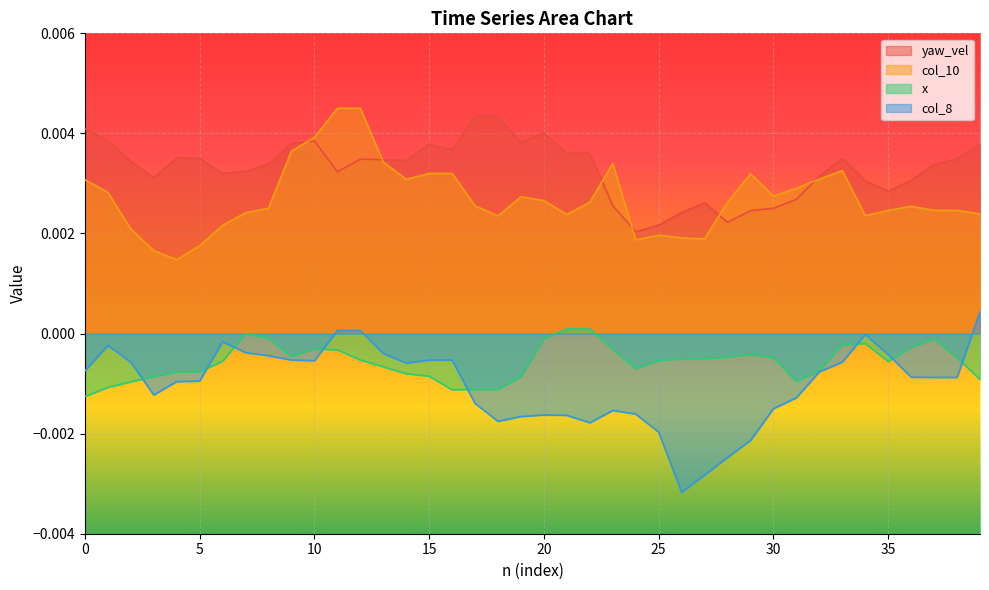

True or false: col_8 has more than 0 interior local peaks.

True